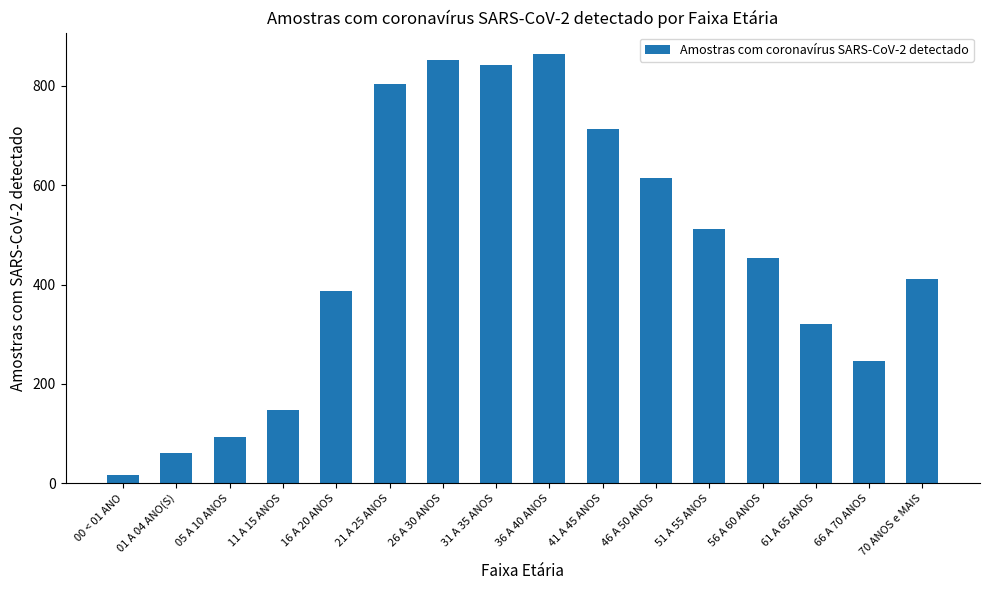

How many values are below 453?

8